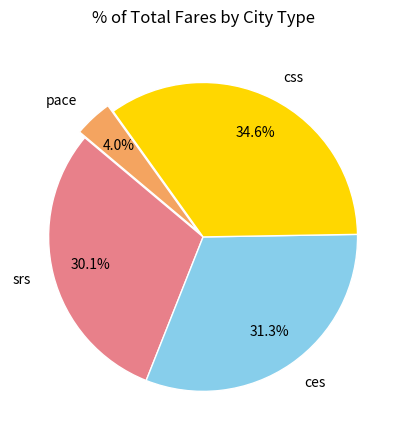

The ces slice represents 25% of the pie. True or false?

False